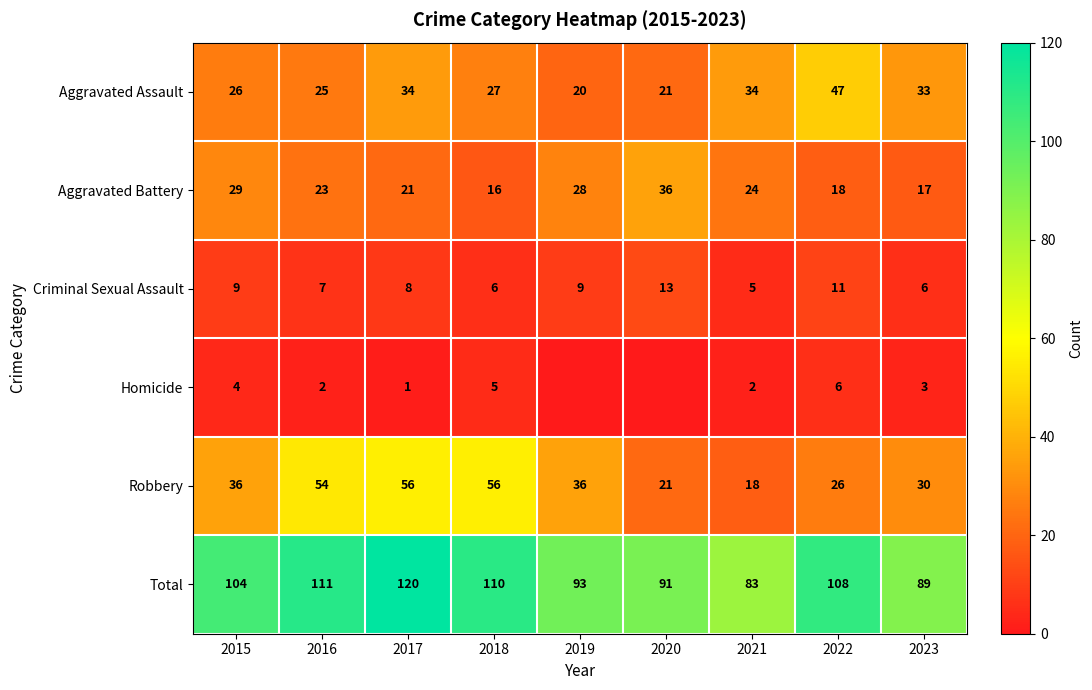

Which has a higher value, 2021 or 2023?

2021